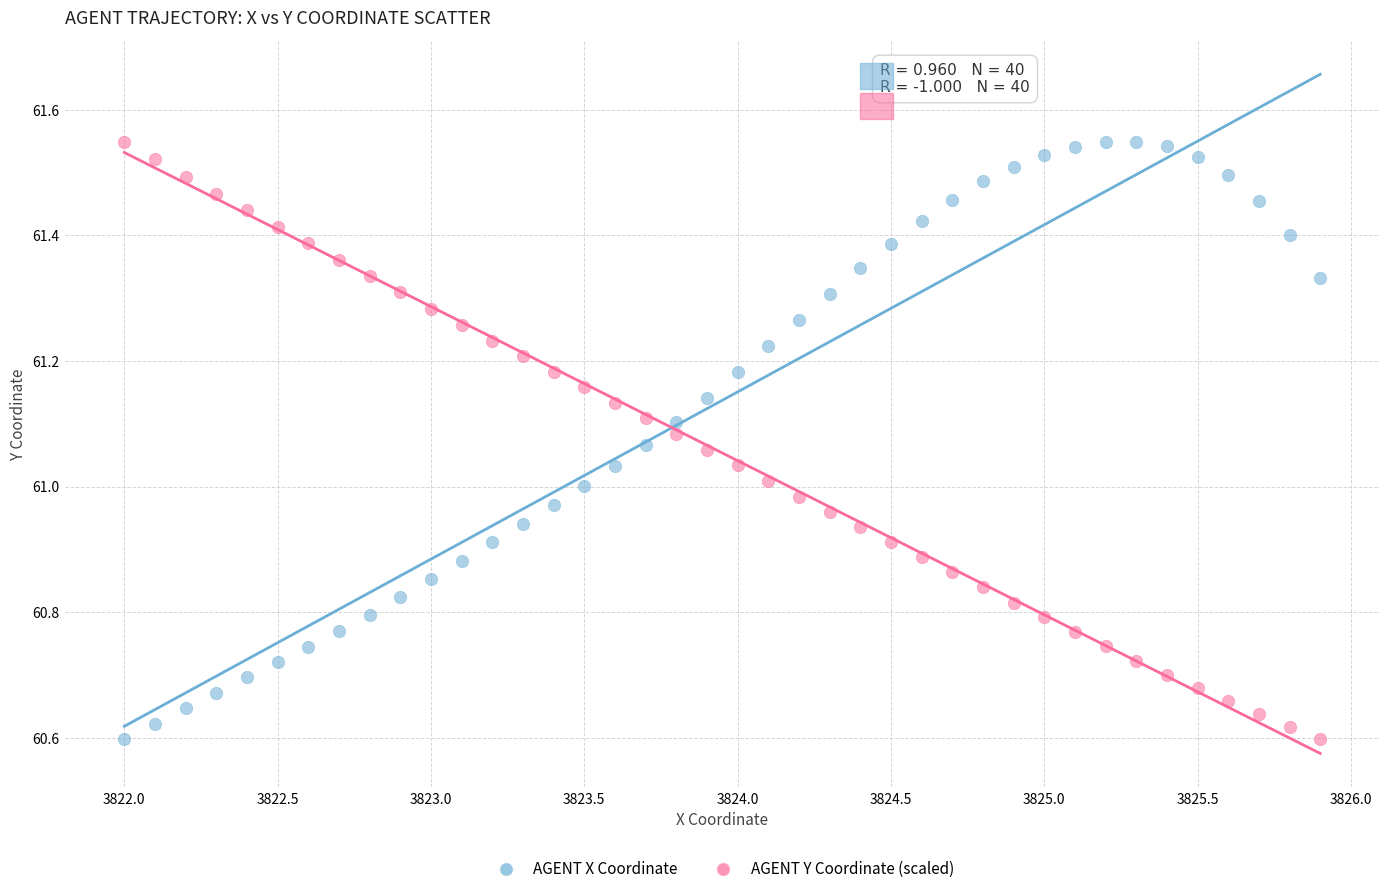

Across all data points, what is the range of Y values (max minus min)?

1.0